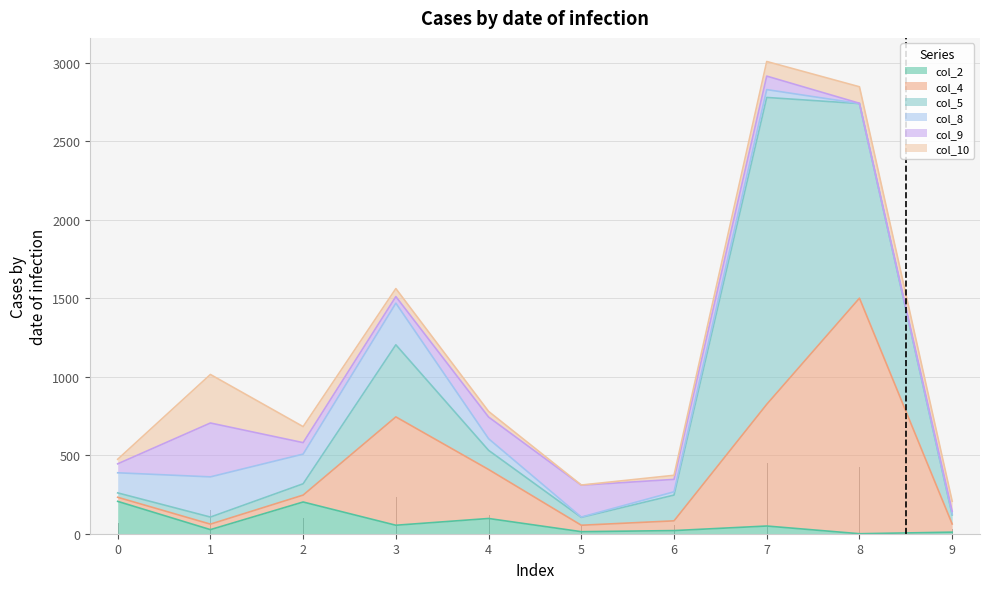

Which series has the largest total across all categories?

col_5